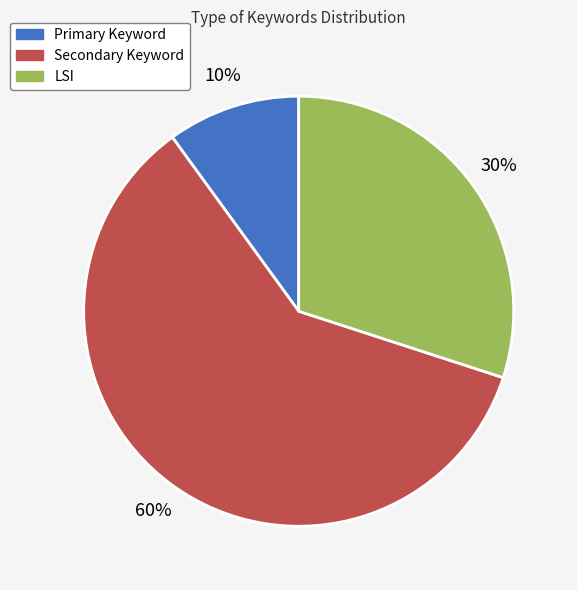

To the nearest percent, what is the average slice percentage?

33%